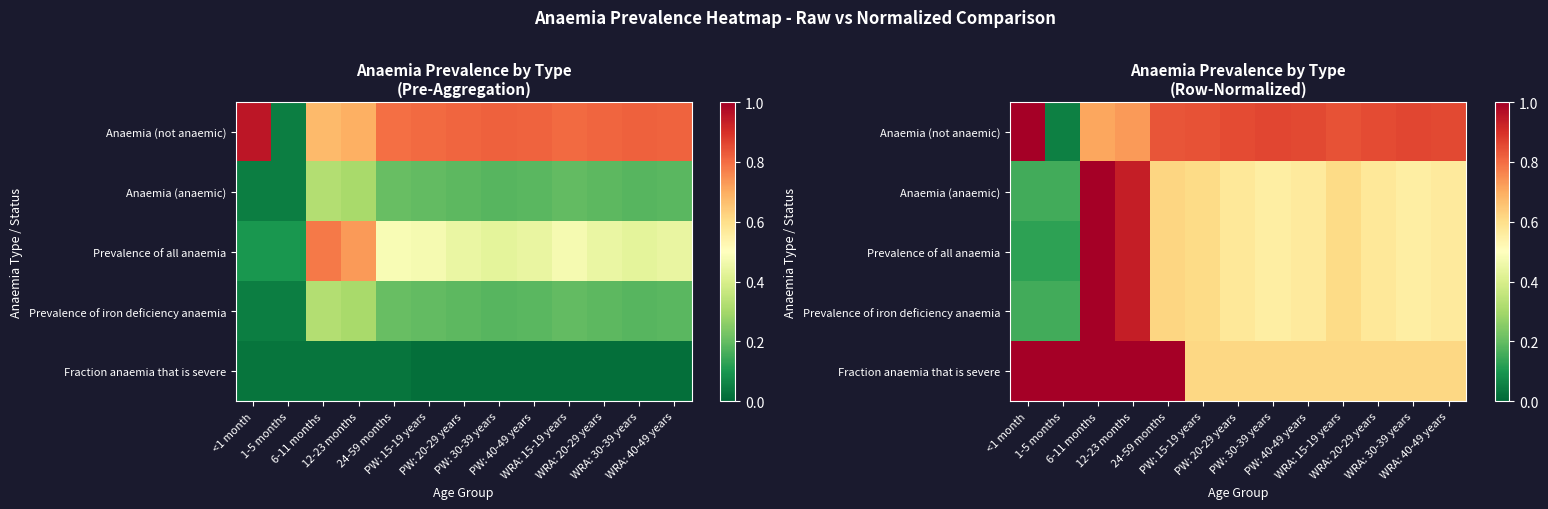

What is the difference between the highest and lowest values at 12-23 months?

0.3